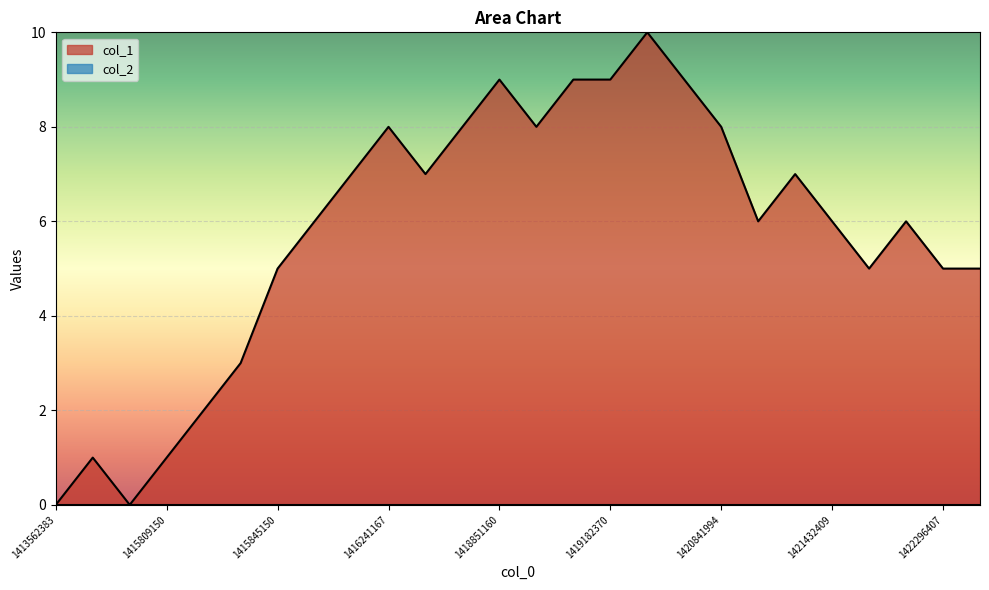

True or false: the data shows 4 at 1416241167.

False